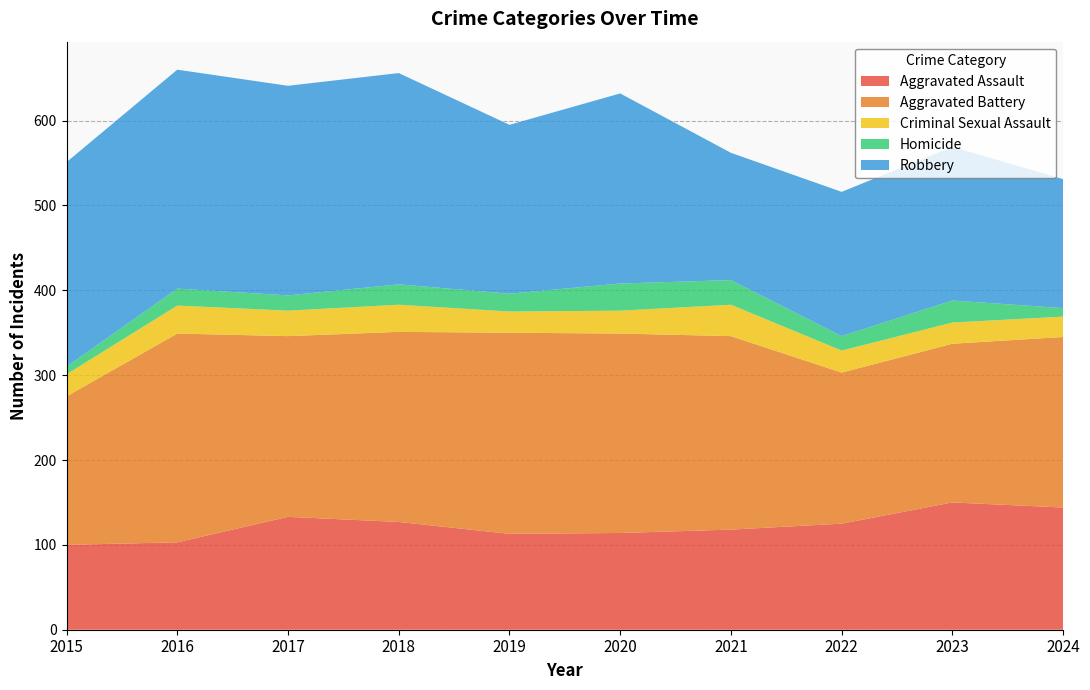

Reading right to left, extract all data points from this chart.

Aggravated Assault: 2024=144	2023=150	2022=125	2021=118	2020=114	2019=113	2018=127	2017=133	2016=103	2015=100
Aggravated Battery: 2024=201	2023=187	2022=178	2021=228	2020=235	2019=237	2018=224	2017=213	2016=246	2015=175
Criminal Sexual Assault: 2024=24	2023=25	2022=26	2021=37	2020=27	2019=25	2018=32	2017=30	2016=33	2015=26
Homicide: 2024=10	2023=26	2022=17	2021=29	2020=32	2019=21	2018=24	2017=18	2016=20	2015=9
Robbery: 2024=152	2023=181	2022=170	2021=150	2020=224	2019=199	2018=249	2017=247	2016=258	2015=241